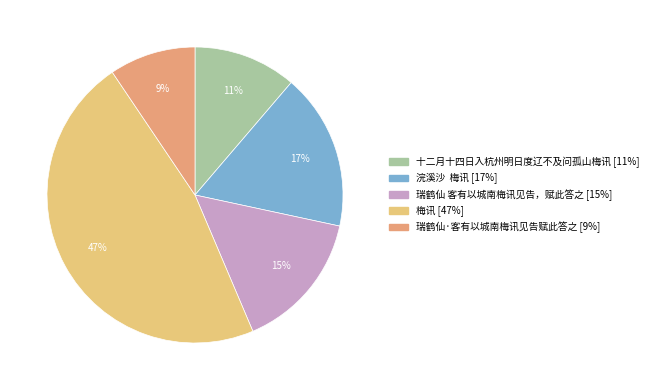

Combined, do 浣溪沙 梅讯 and 十二月十四日入杭州明日度辽不及问孤山梅讯 account for over 50%?

No